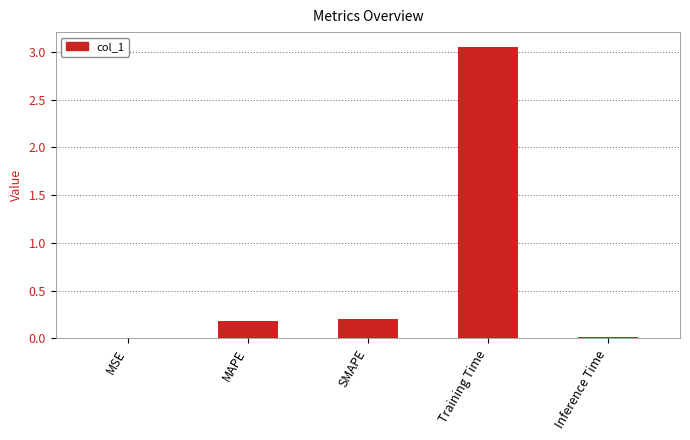

Which has a higher value, Inference Time or SMAPE?

SMAPE